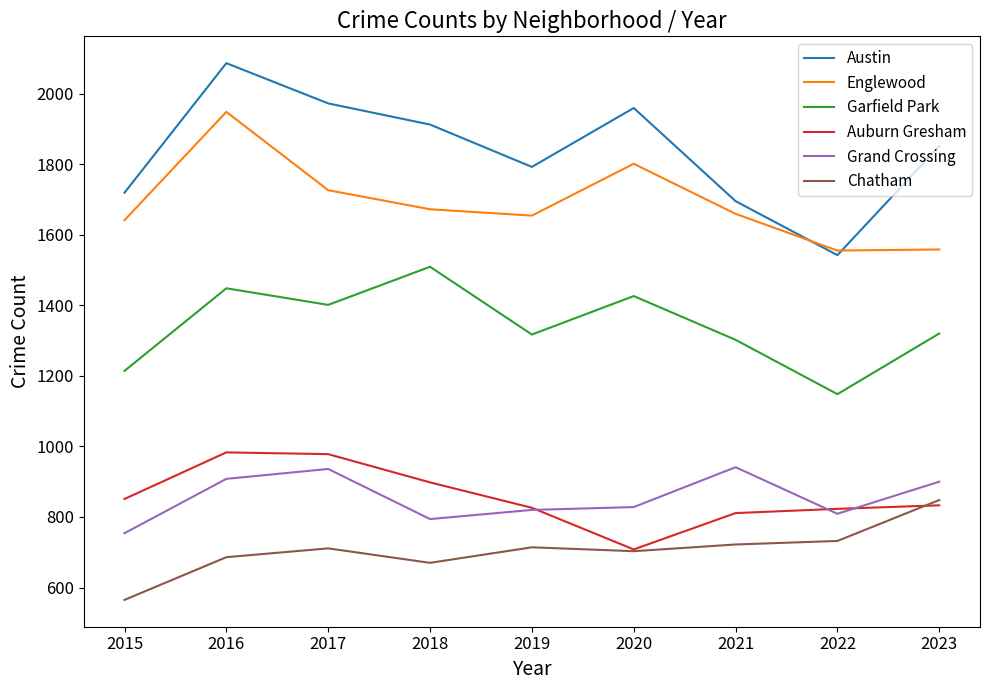

What is the smallest value displayed?

565